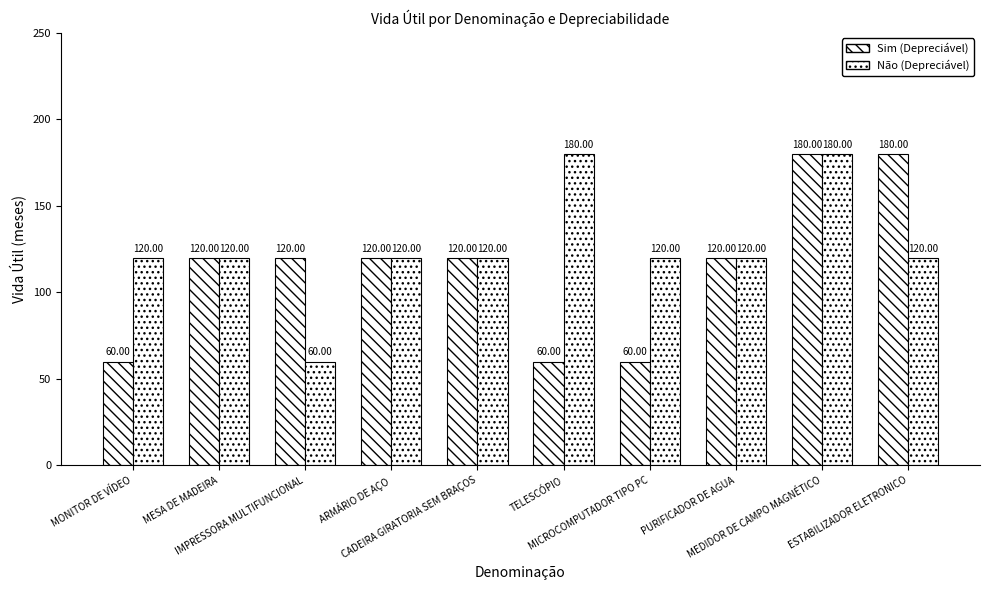

Between MONITOR DE VÍDEO and CADEIRA GIRATORIA SEM BRAÇOS, which series saw the biggest shift?

Sim (Depreciável)